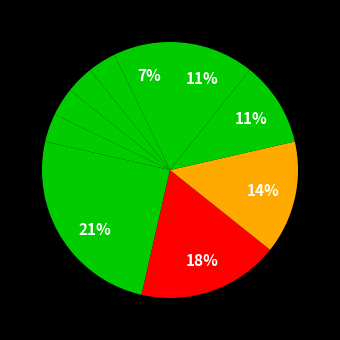

Which category has the biggest portion of the pie?

OCOMP_CO